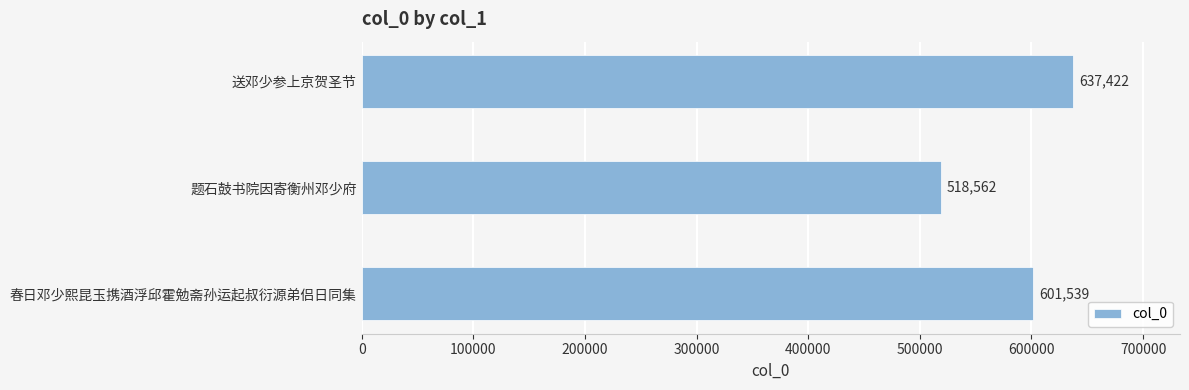

Reading top to bottom, list all the values displayed in this chart.

送邓少参上京贺圣节=637422	题石鼓书院因寄衡州邓少府=518562	春日邓少熙昆玉携酒浮邱霍勉斋孙运起叔衍源弟侣日同集=601539